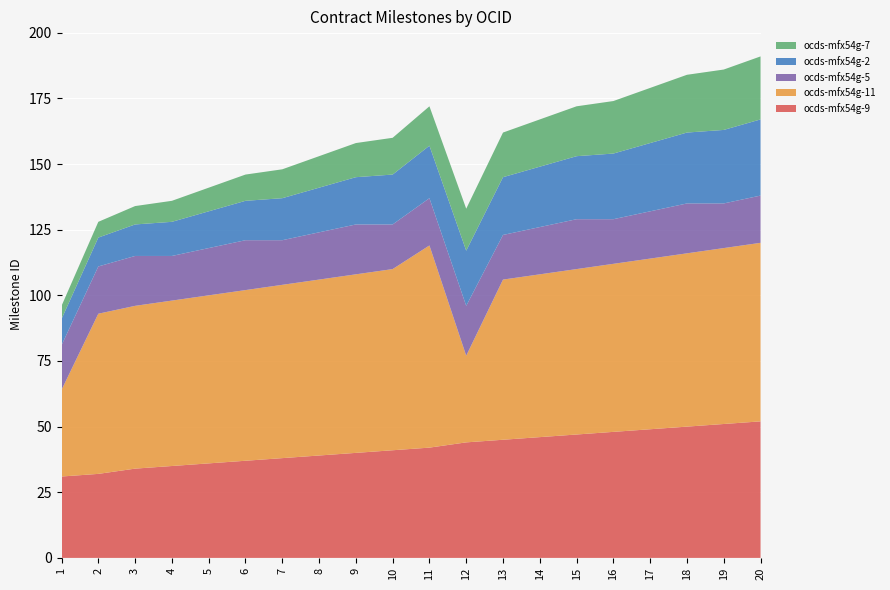

Reading left to right, list all the values displayed in this chart.

ocds-mfx54g-9: 1=31	2=32	3=34	4=35	5=36	6=37	7=38	8=39	9=40	10=41	11=42	12=44	13=45	14=46	15=47	16=48	17=49	18=50	19=51	20=52
ocds-mfx54g-11: 1=33	2=61	3=62	4=63	5=64	6=65	7=66	8=67	9=68	10=69	11=77	12=33	13=61	14=62	15=63	16=64	17=65	18=66	19=67	20=68
ocds-mfx54g-5: 1=17	2=18	3=19	4=17	5=18	6=19	7=17	8=18	9=19	10=17	11=18	12=19	13=17	14=18	15=19	16=17	17=18	18=19	19=17	20=18
ocds-mfx54g-2: 1=10	2=11	3=12	4=13	5=14	6=15	7=16	8=17	9=18	10=19	11=20	12=21	13=22	14=23	15=24	16=25	17=26	18=27	19=28	20=29
ocds-mfx54g-7: 1=5	2=6	3=7	4=8	5=9	6=10	7=11	8=12	9=13	10=14	11=15	12=16	13=17	14=18	15=19	16=20	17=21	18=22	19=23	20=24